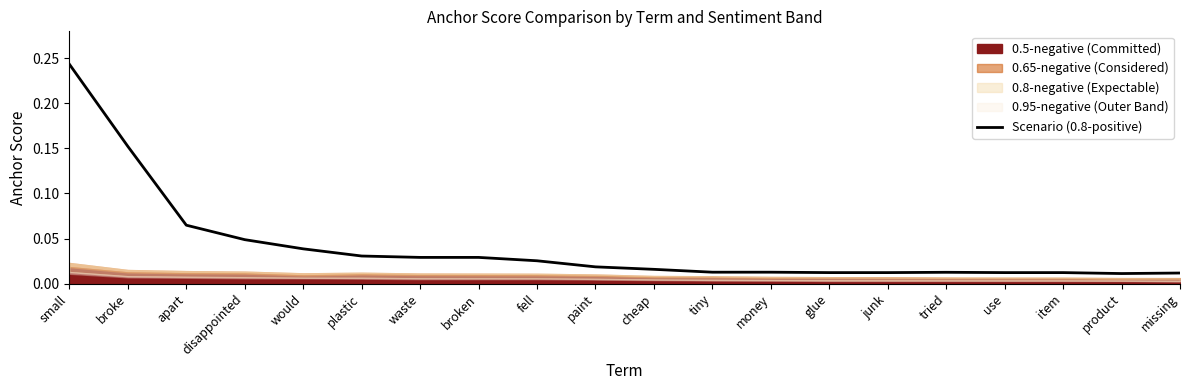

How many interior local valleys (lower than both neighbors) does the data have?

1